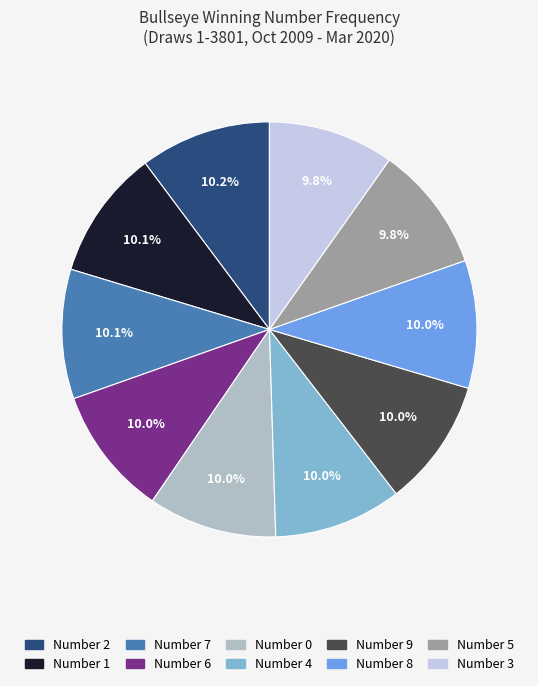

How many slices are in this pie chart?

10